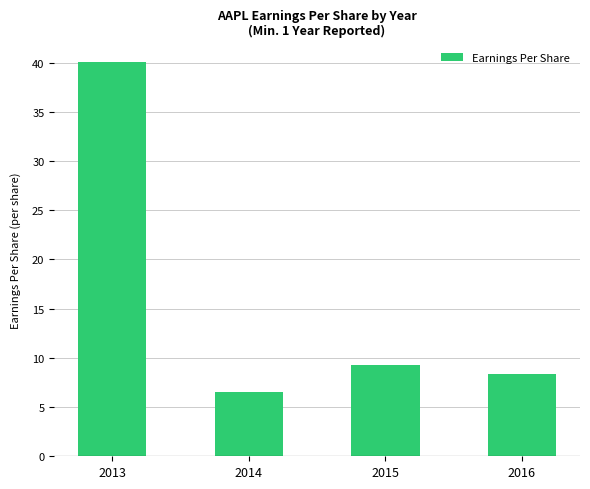

Between 2014 and 2015, which is larger?

2015